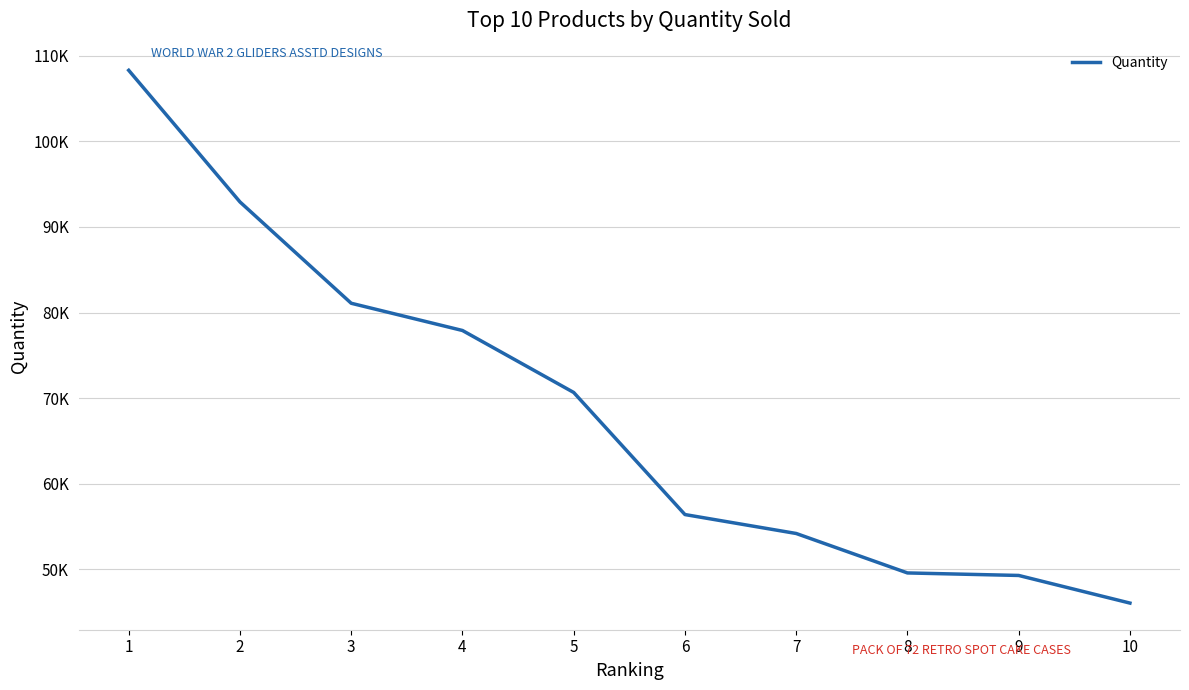

What is the difference between the second highest and minimum values?

46871